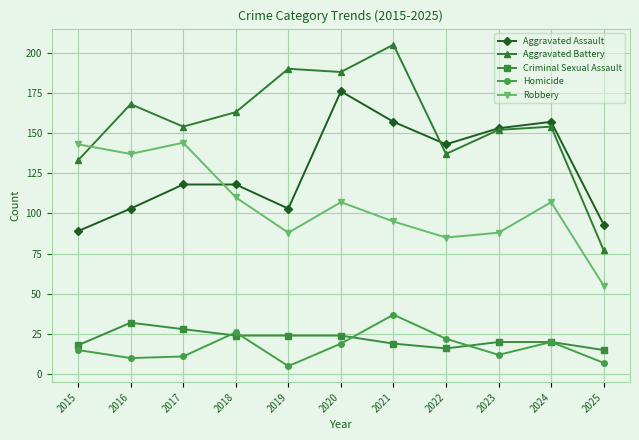

What is the maximum value for Robbery?

144